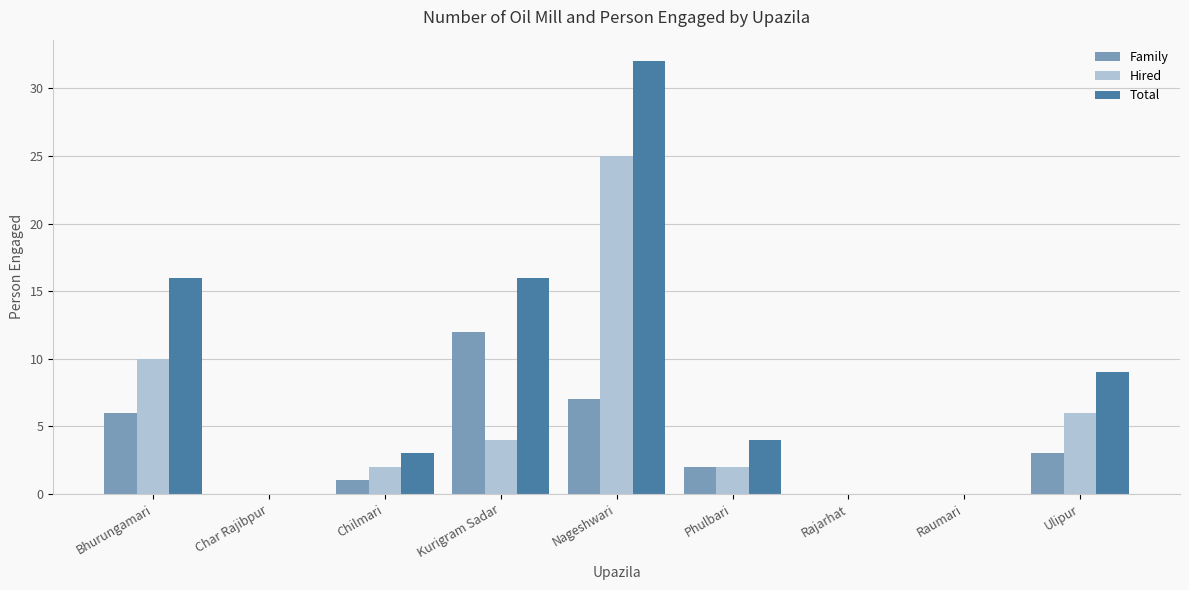

Reading left to right, list all the values displayed in this chart.

Family: 6	0	1	12	7	2	0	0	3
Hired: 10	0	2	4	25	2	0	0	6
Total: 16	0	3	16	32	4	0	0	9